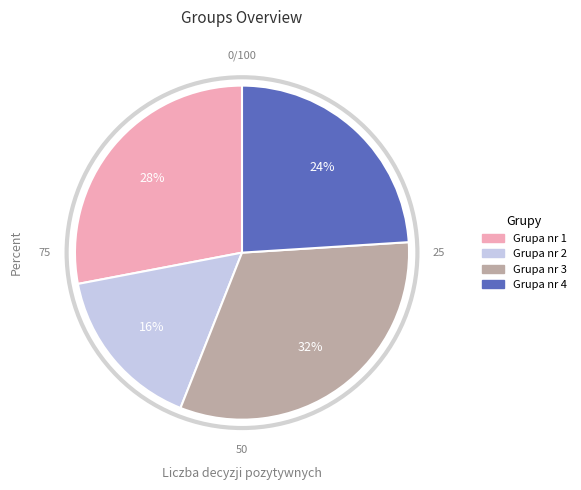

Is the sum of Grupa nr 2 and Grupa nr 3 greater than half?

No